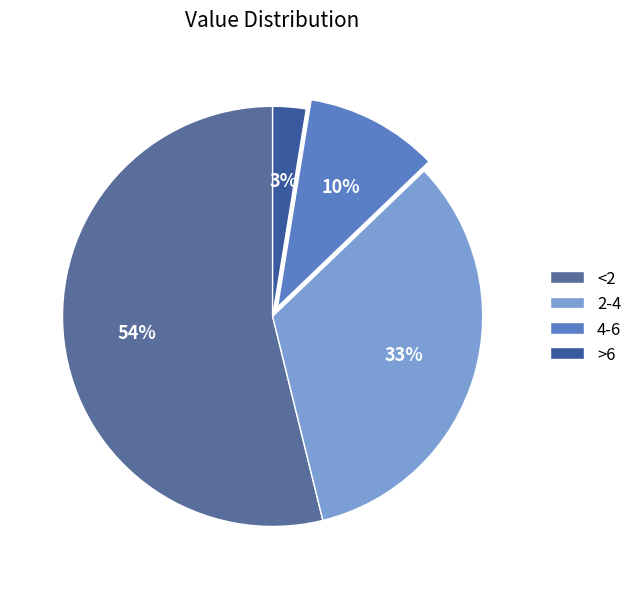

Count the number of slices in the pie.

4